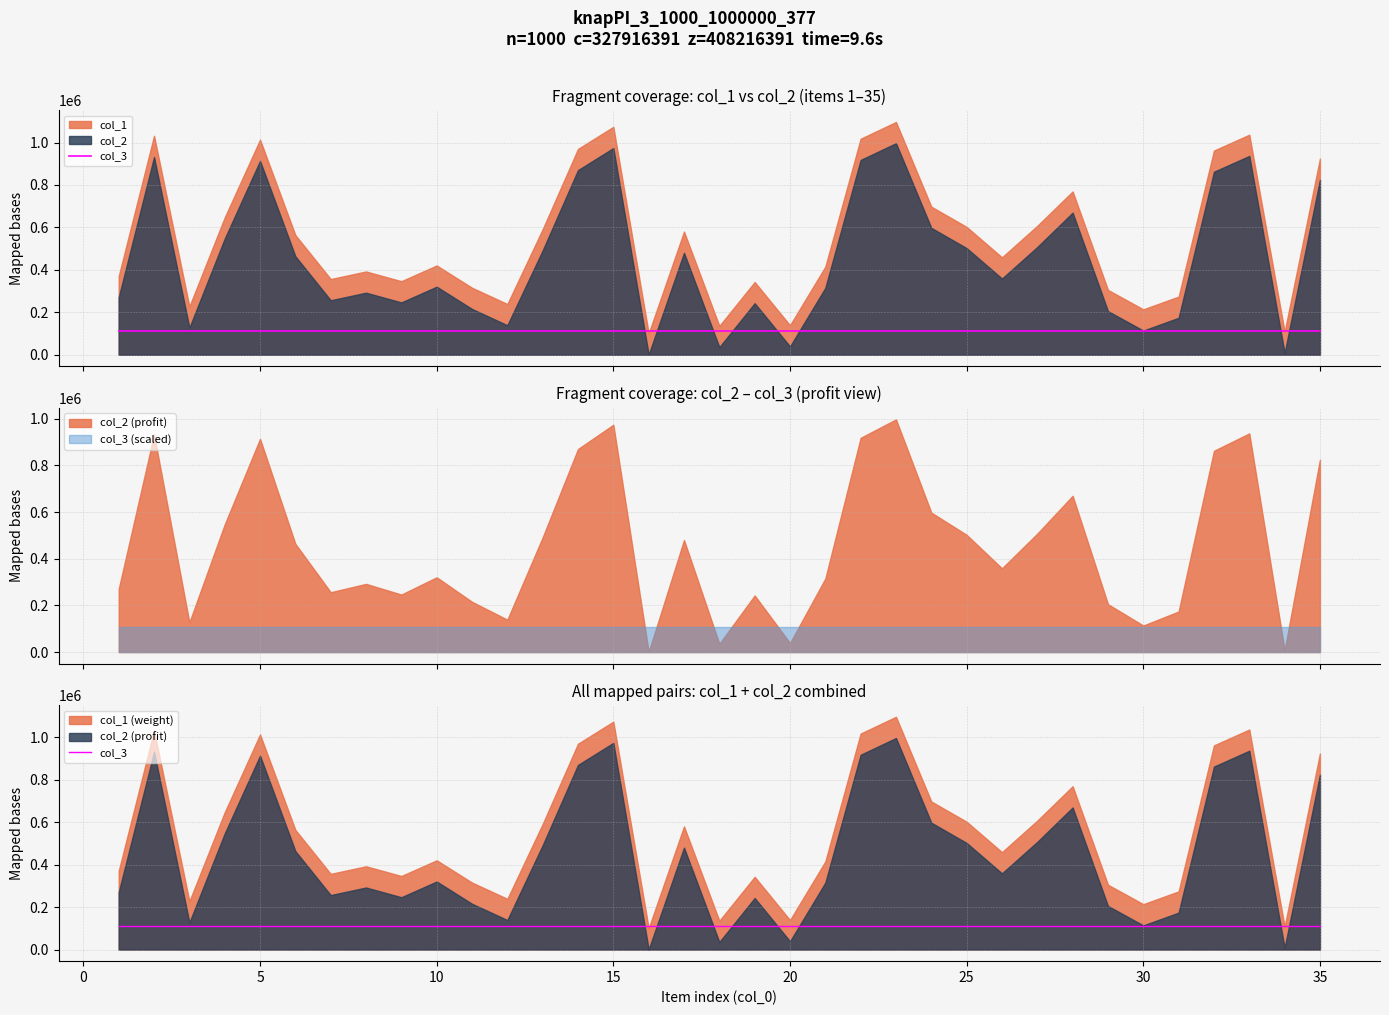

The col_1 series shows 502129 at 29. True or false?

False